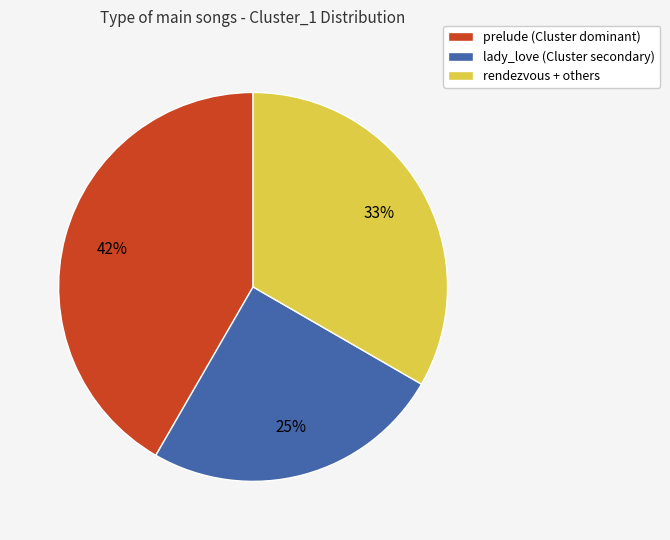

Do rendezvous + others and lady_love (Cluster secondary) together represent more than half of the pie?

Yes